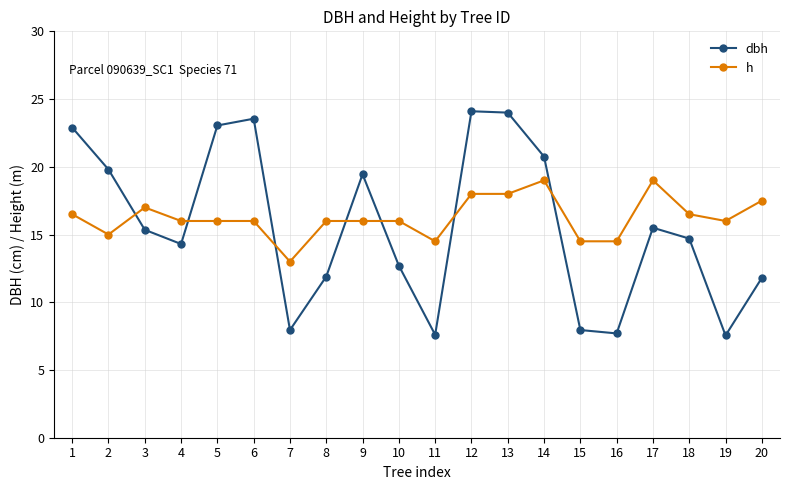

Is it true that dbh equals 14.7 at 18?

True